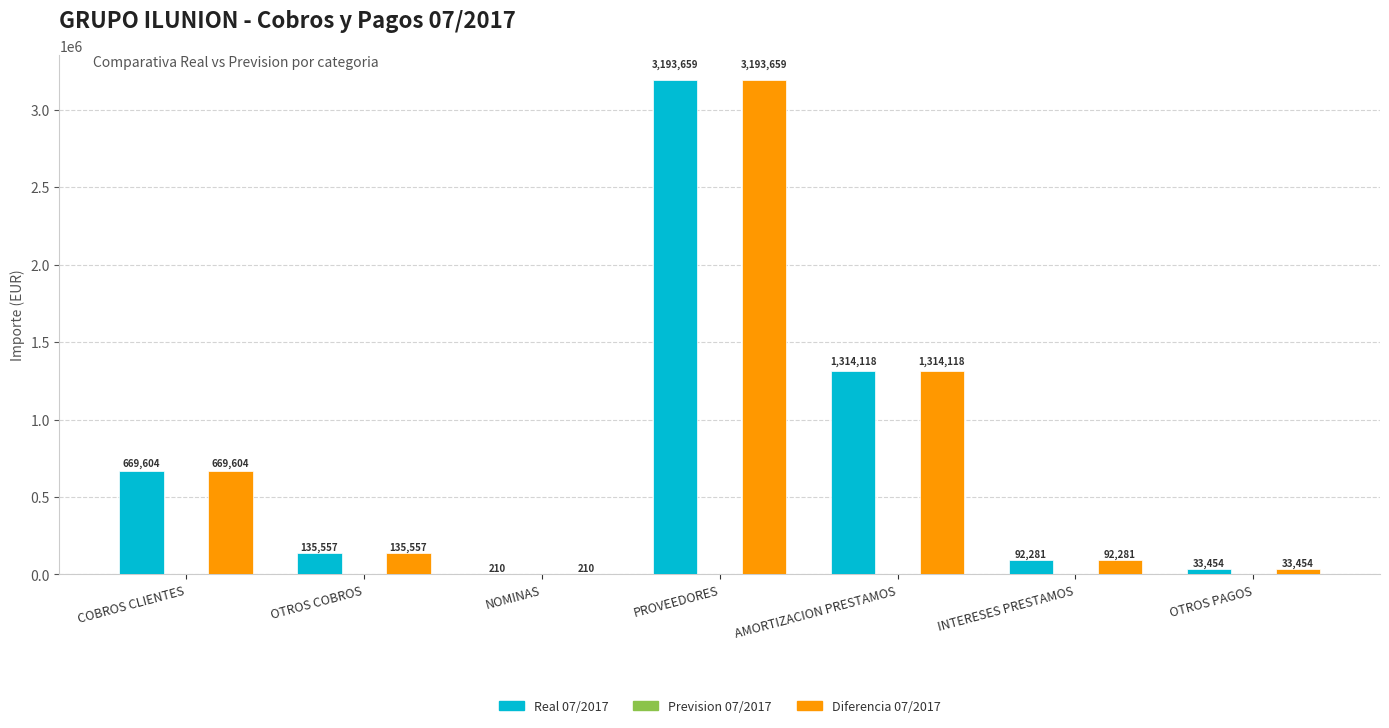

Does the chart contain stacked bars?

No